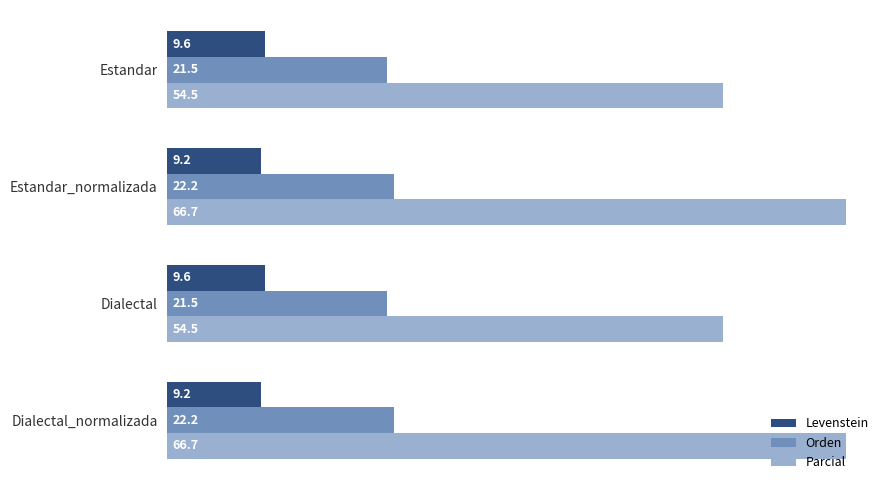

Rank the series at Dialectal_normalizada from highest to lowest value.

Parcial, Orden, Levenstein